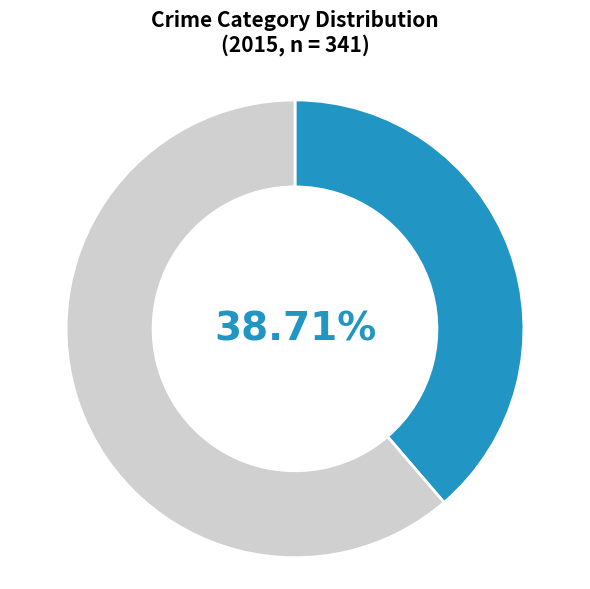

Is there a majority slice in this chart?

Yes